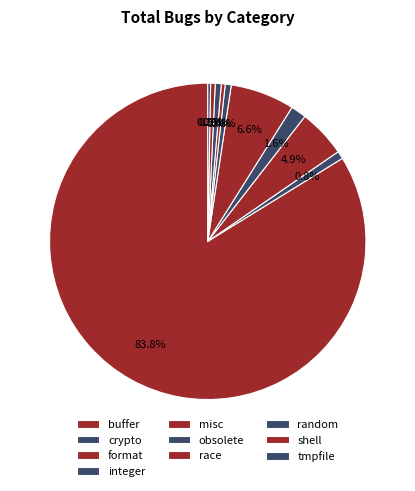

Rank the categories by value from lowest to highest.

tmpfile, race, shell, obsolete, random, crypto, integer, format, misc, buffer